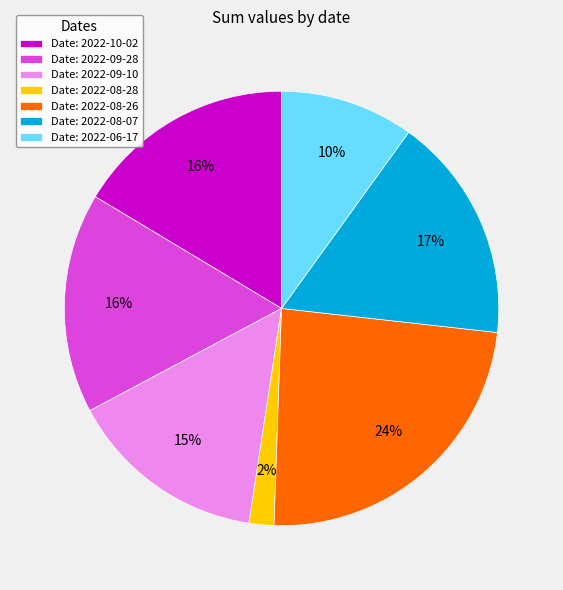

What percentage is the Date: 2022-08-28 slice, to the nearest percent?

2%